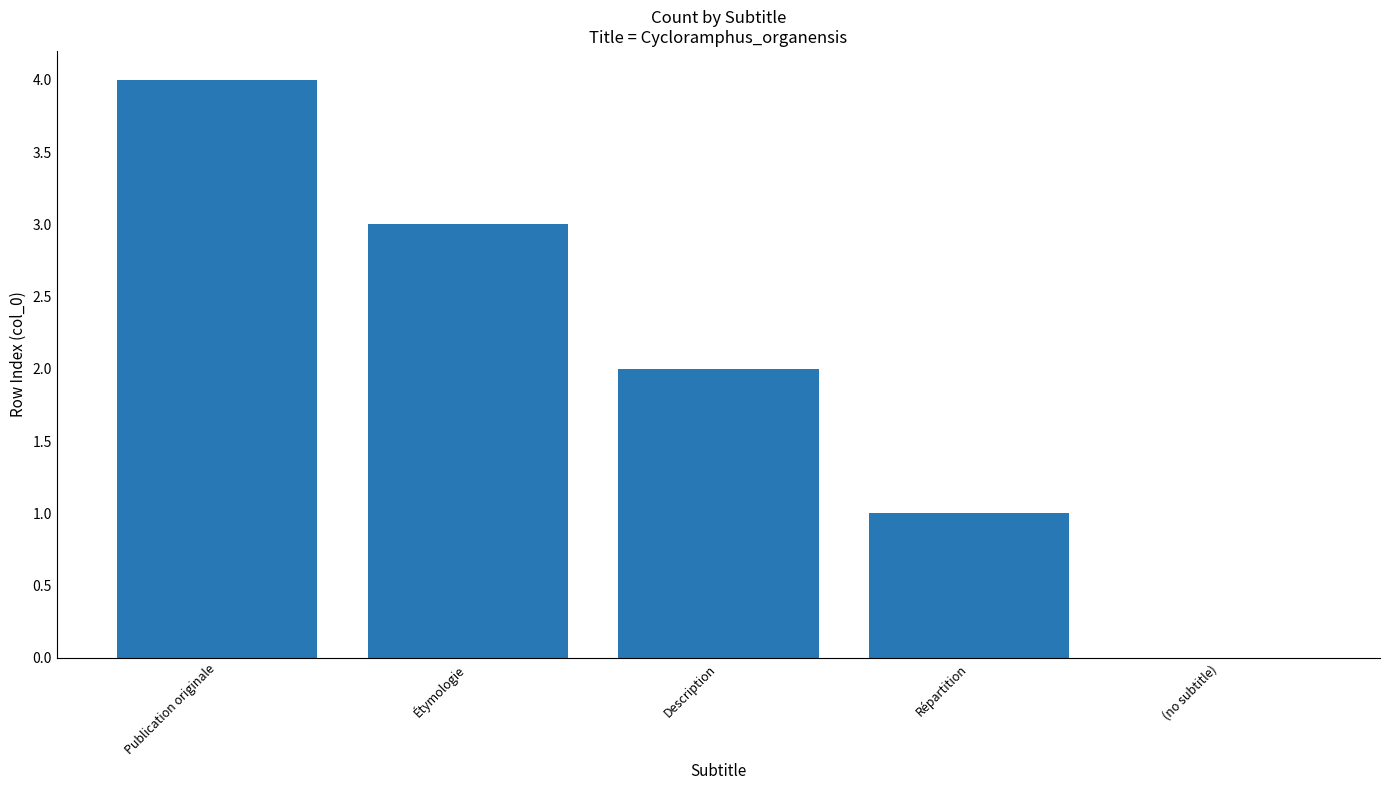

Reading left to right, list all the values displayed in this chart.

4	3	2	1	0